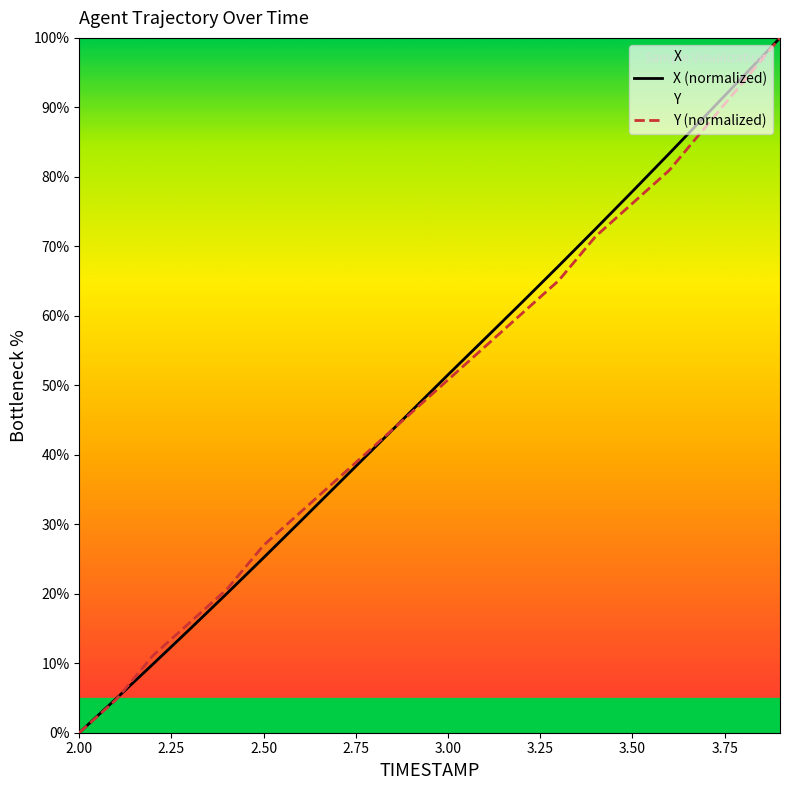

How many values in the X (normalized) series exceed 51?

10